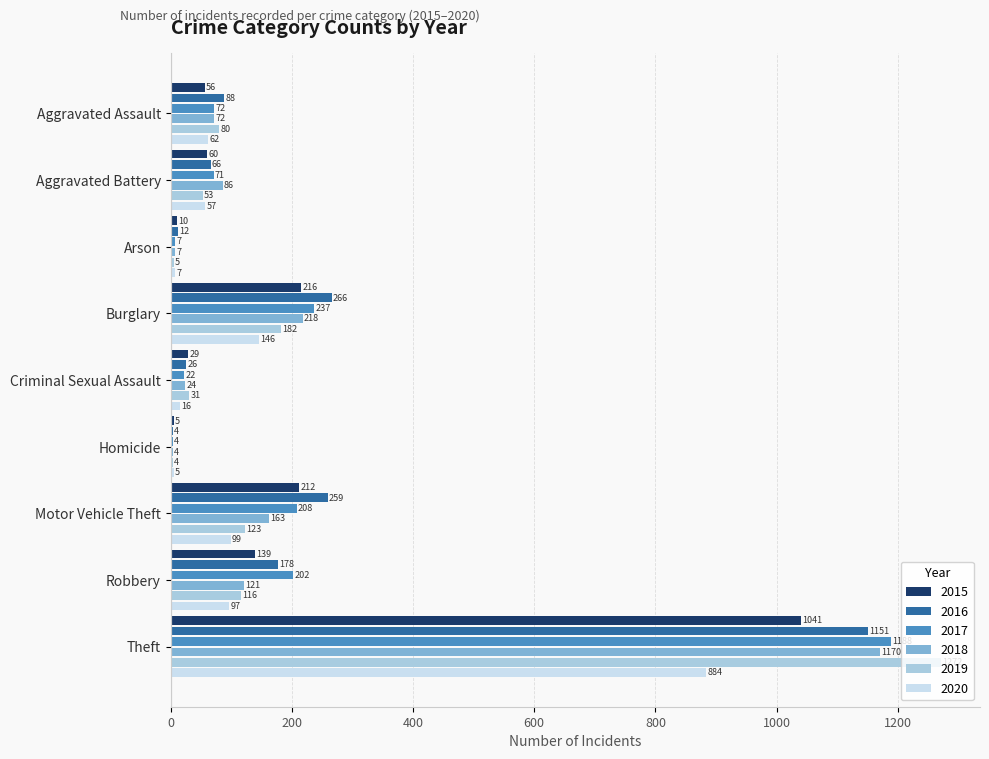

At which category is the sum across all series the highest?

Theft